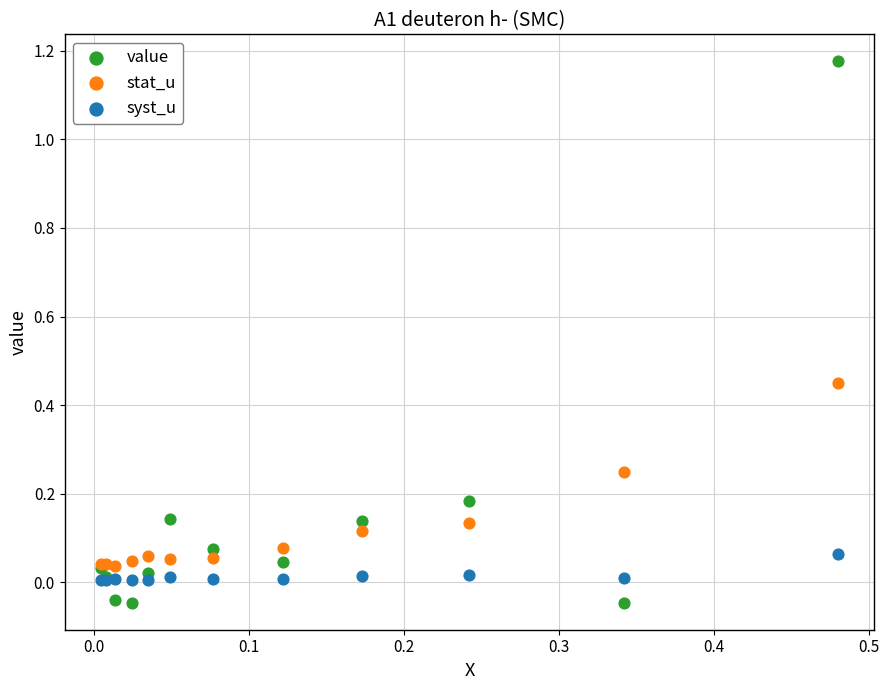

What are all the series names shown in the legend?

value, stat_u, syst_u